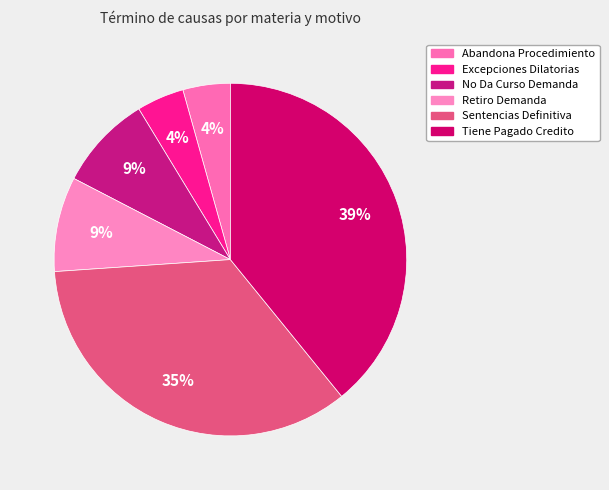

How many segments does this pie chart have?

6